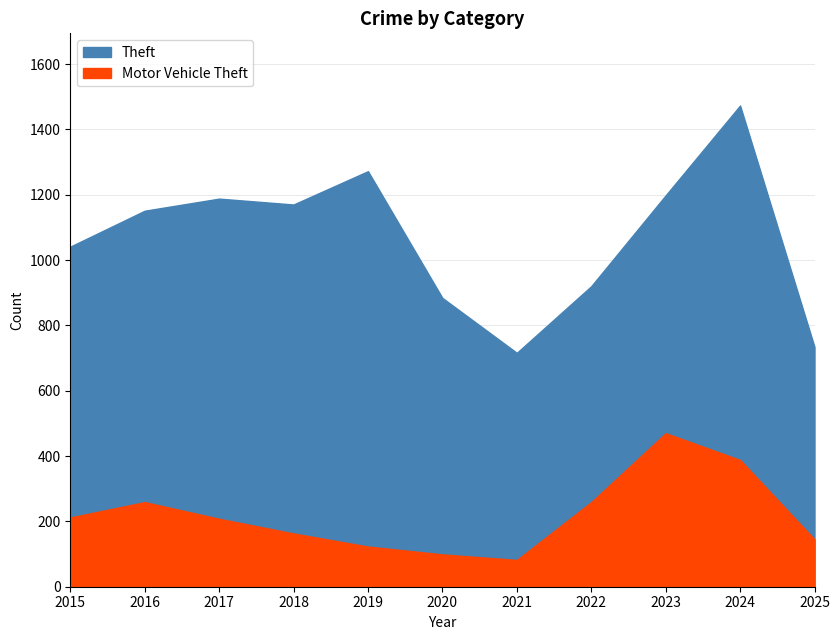

Between 2023 and 2021, which is larger?

2023